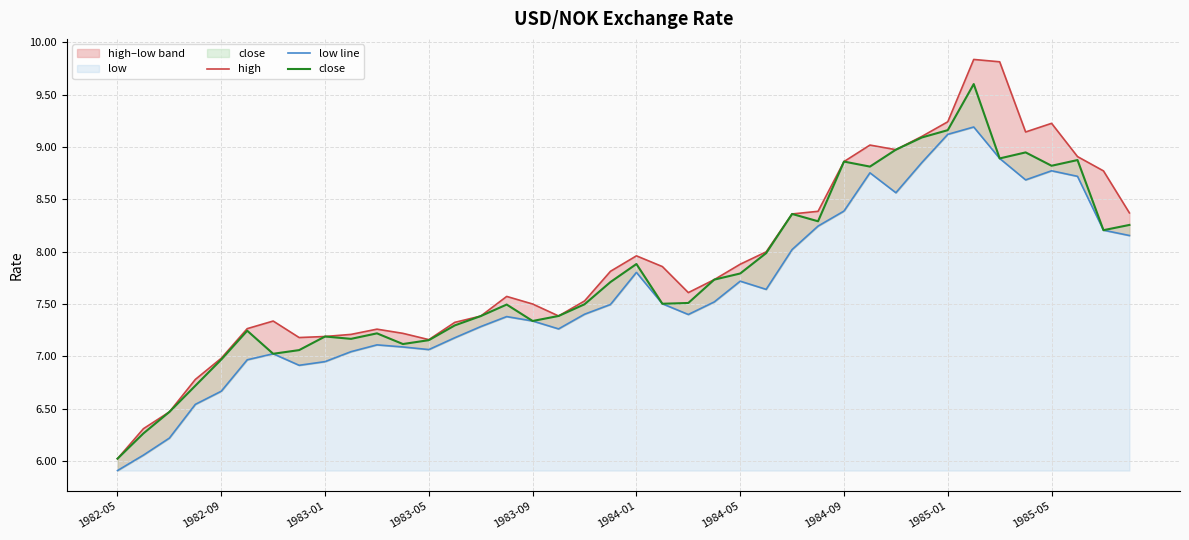

True or false: close and low line intersect in this chart.

False